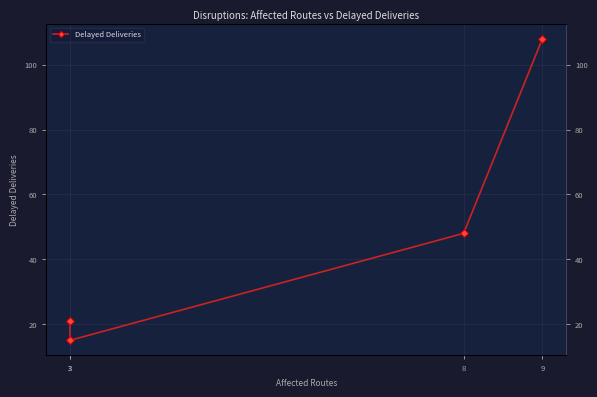

How many lines are shown in the chart?

1